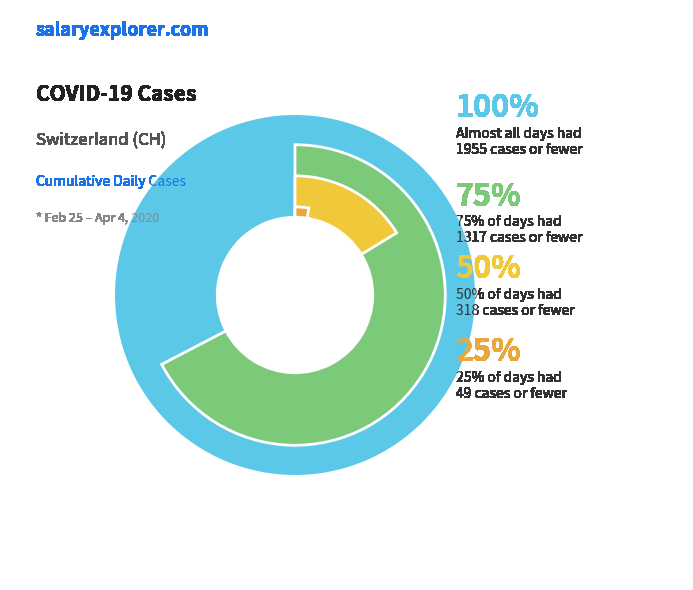

To the nearest percent, what portion does 2020-03-23 represent?

4%